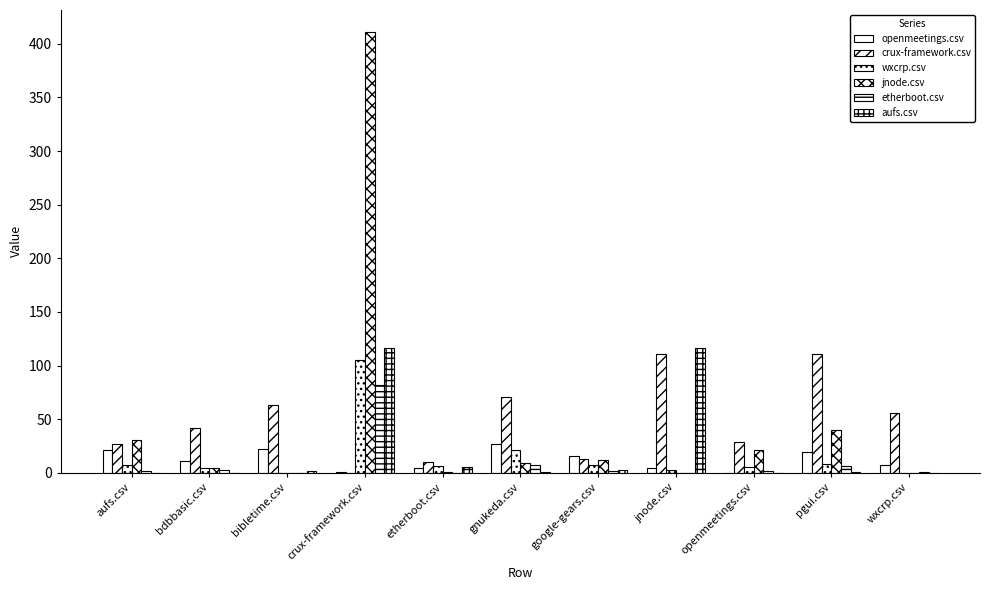

What is the difference between the maximum and minimum values in the openmeetings.csv series?

27